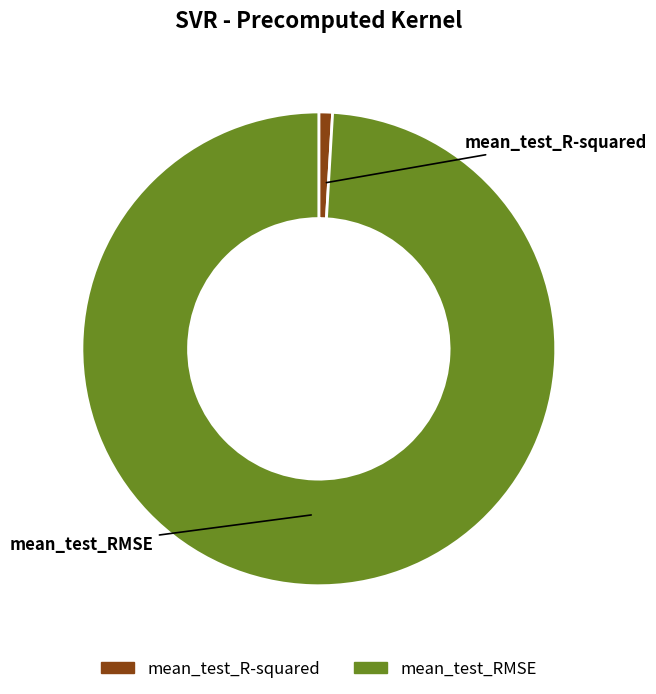

Is it true that mean_test_RMSE is 89% of the pie?

False